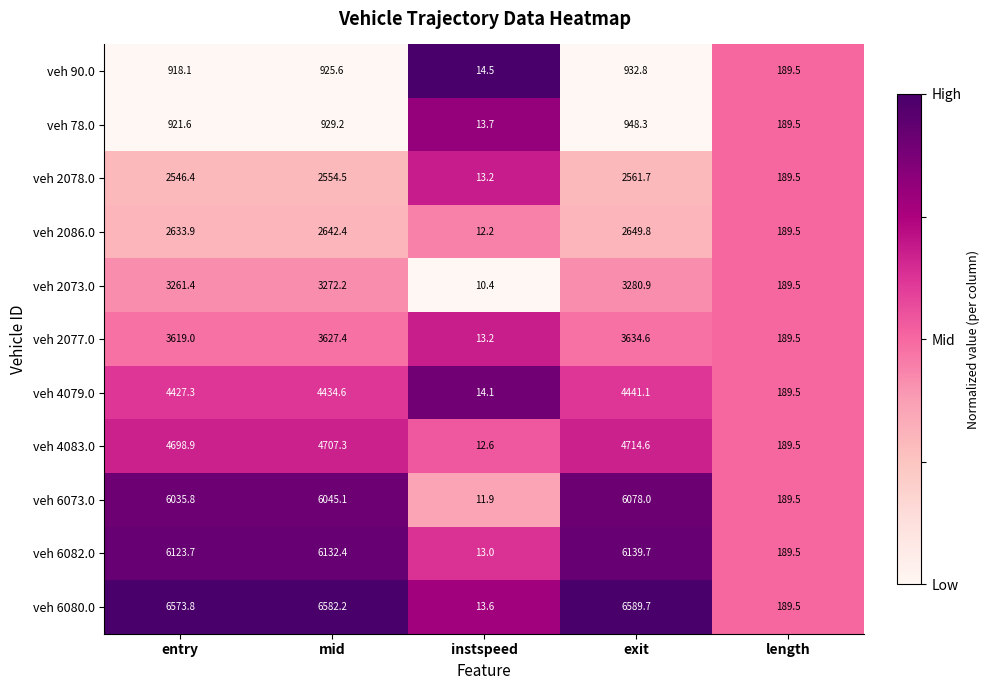

How many distinct data groups are displayed?

11